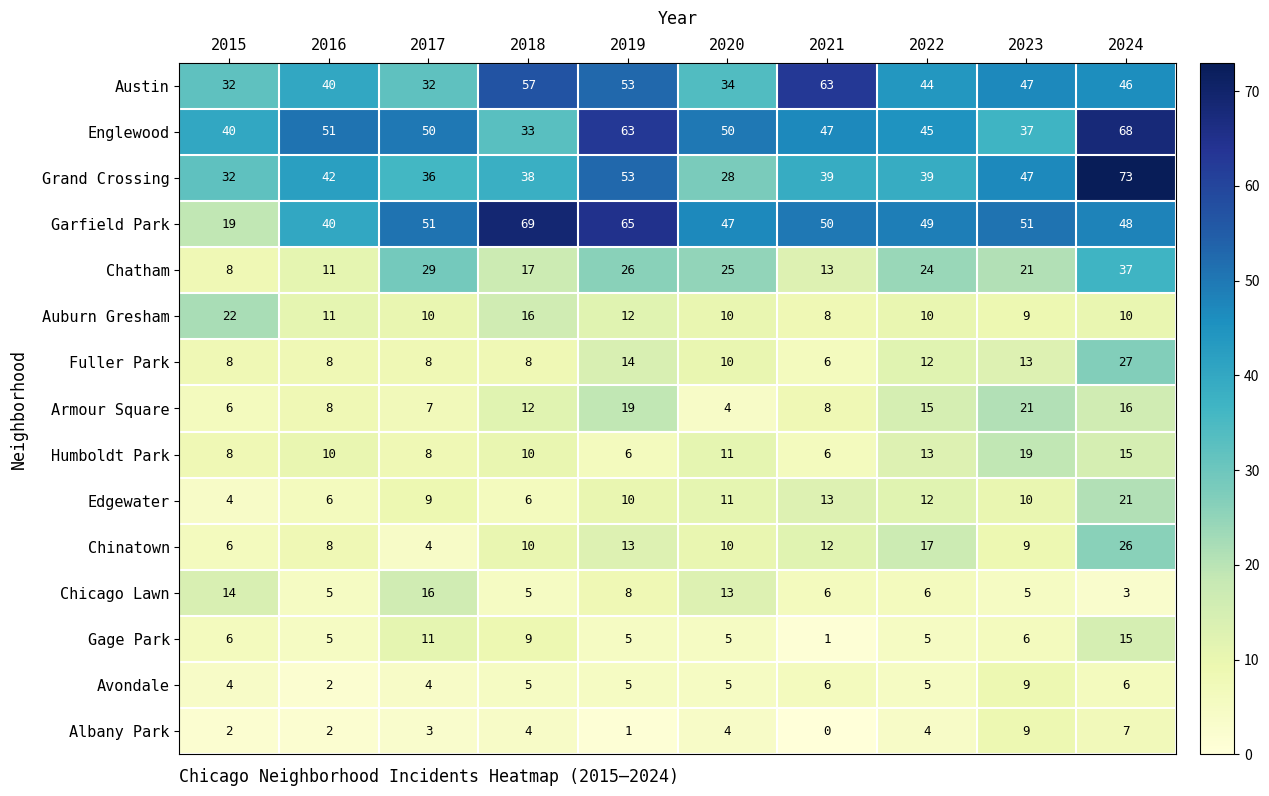

Between 2015 and 2018, which series saw the biggest shift?

Garfield Park